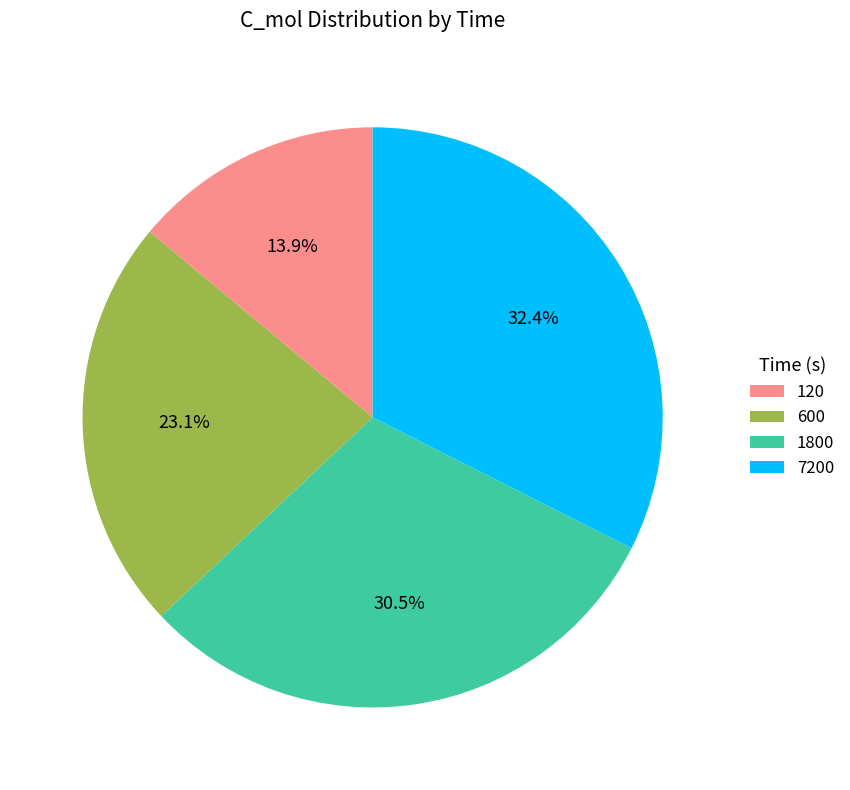

Rank the categories by value from lowest to highest.

120, 600, 1800, 7200